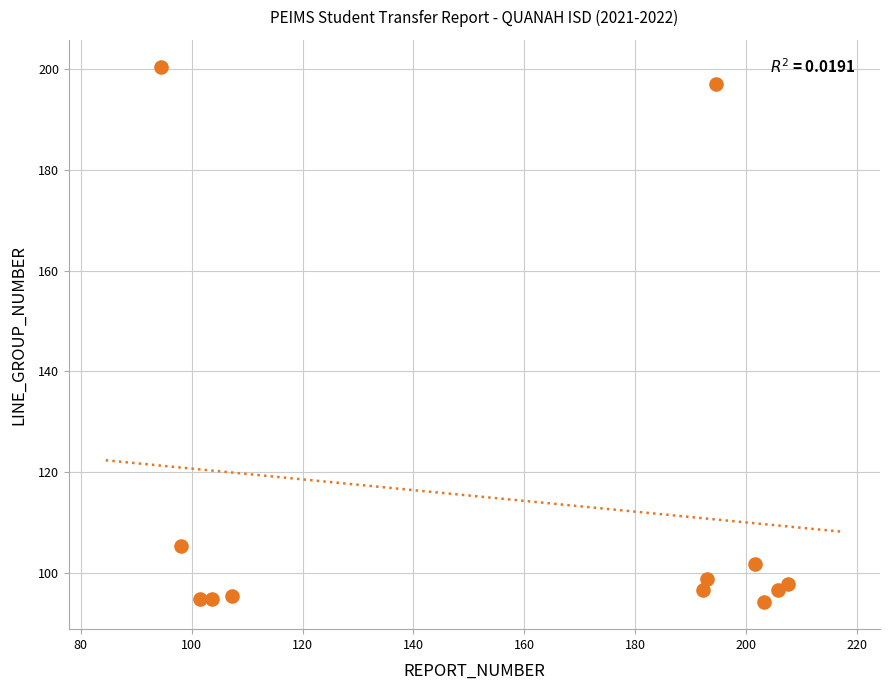

What is the average Y value?

114.5